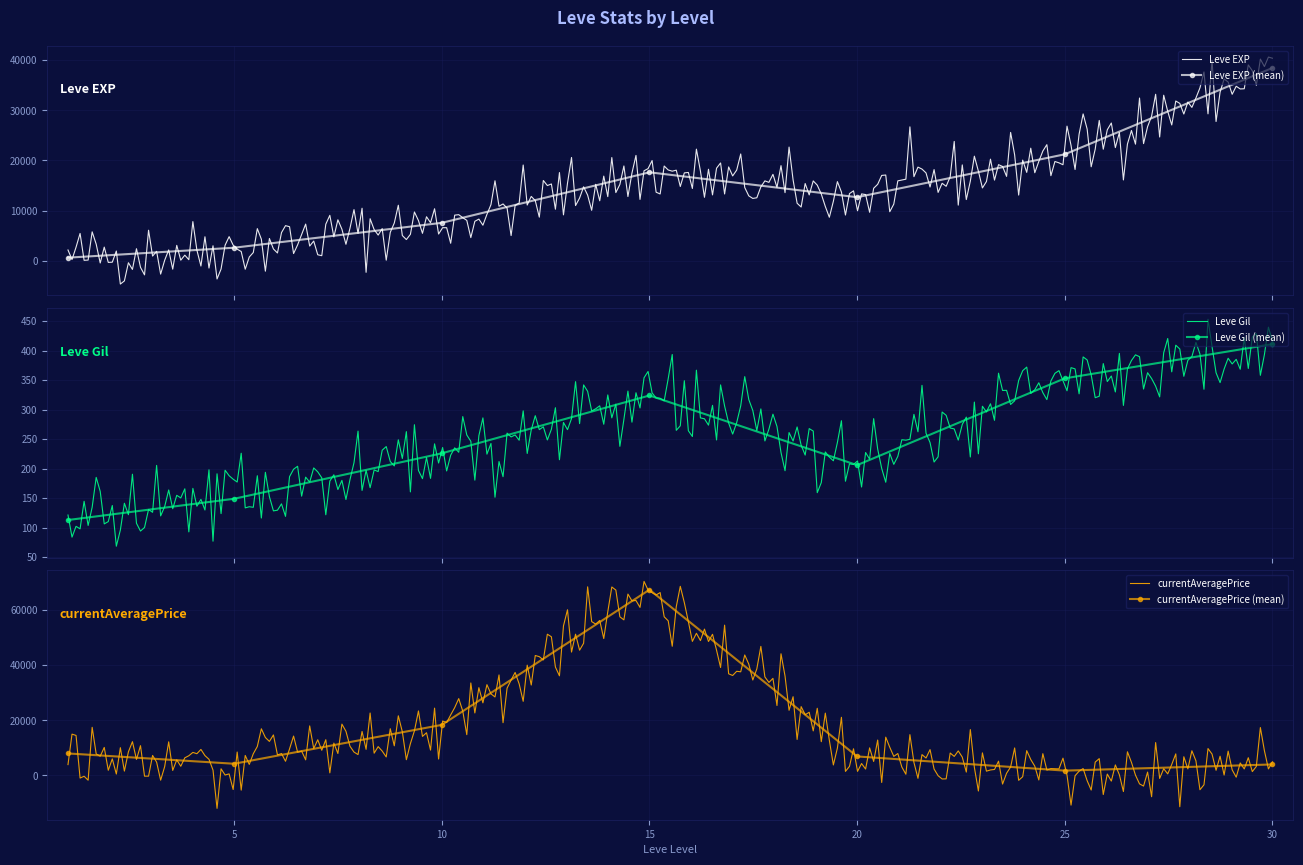

What is the maximum value for Leve EXP?

40605.8